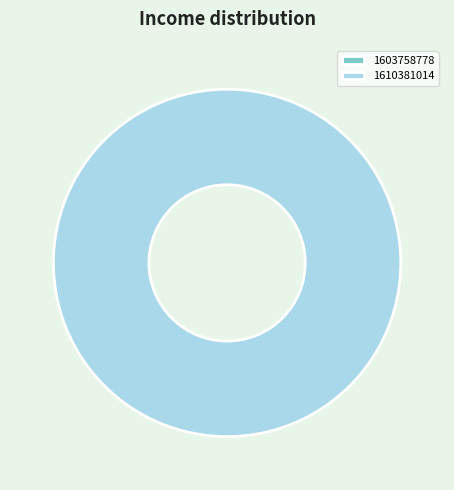

What percentage do 1603758778 and 1610381014 together represent?

100.0%